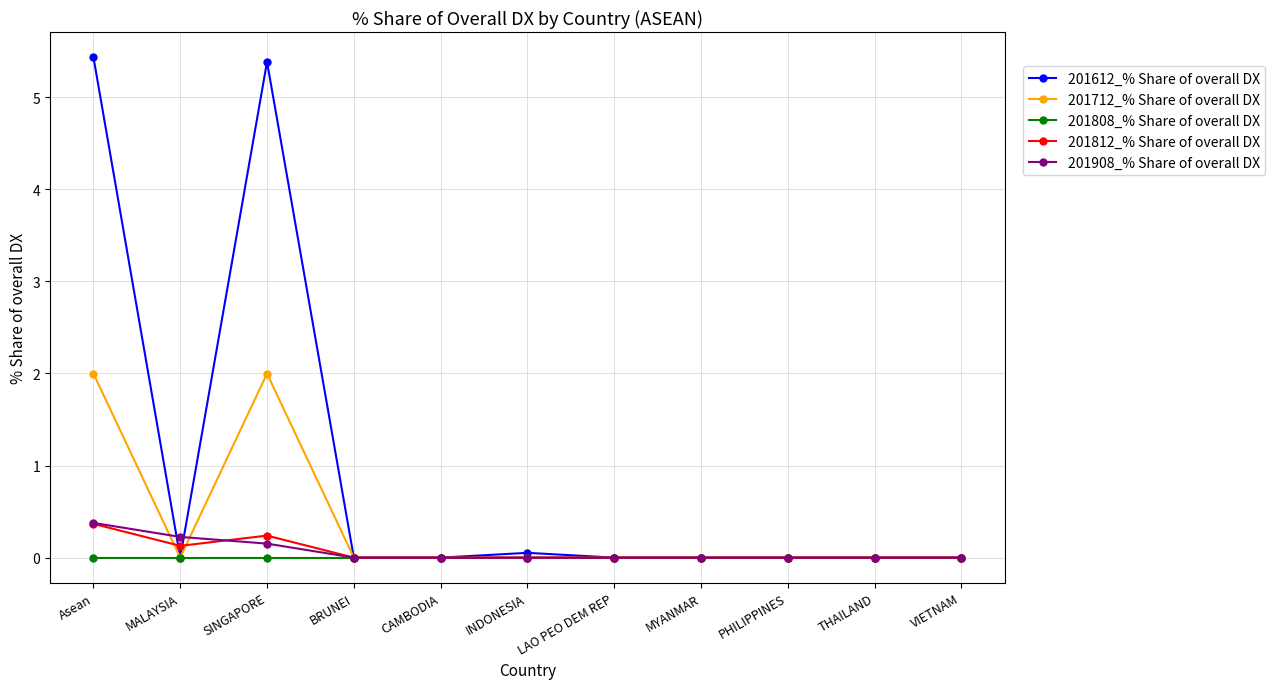

At which category is the sum across all series the highest?

Asean